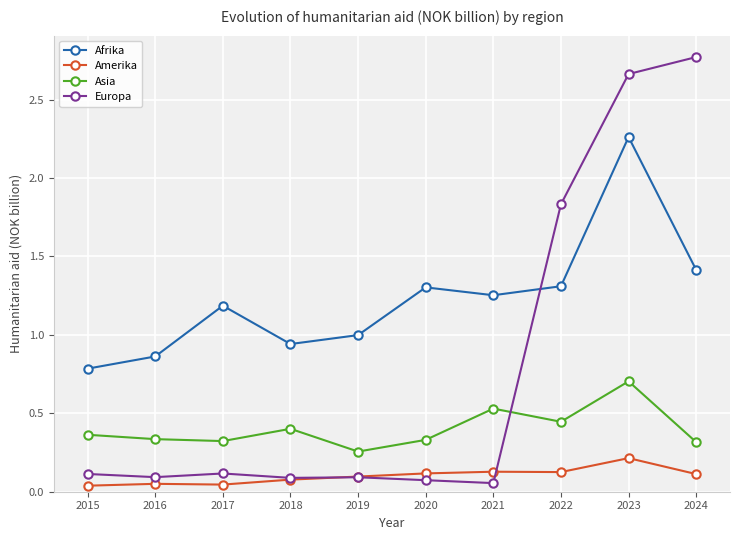

Which series changed the most between 2018 and 2020?

Afrika